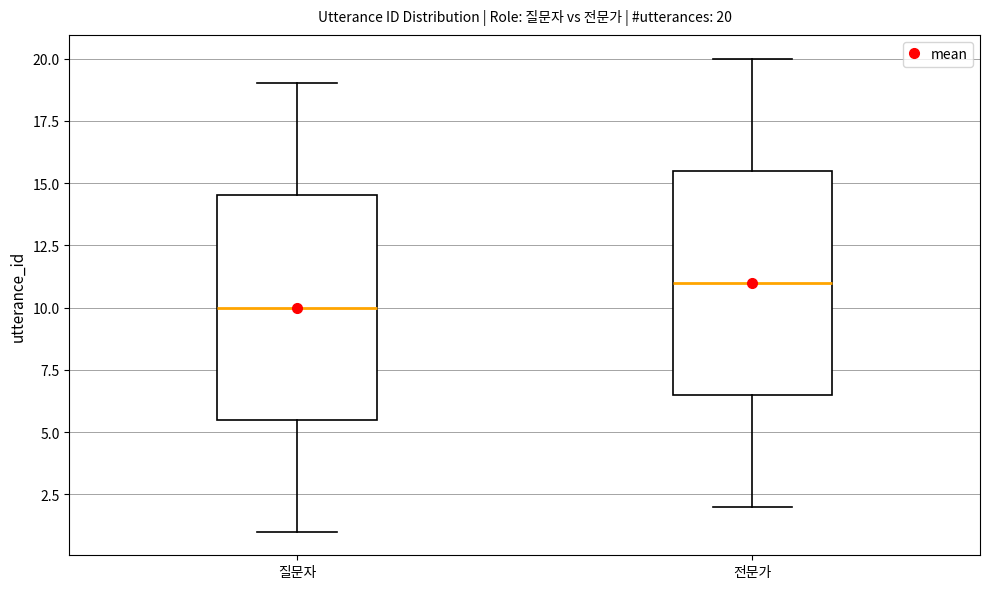

Which box has the highest median line?

전문가